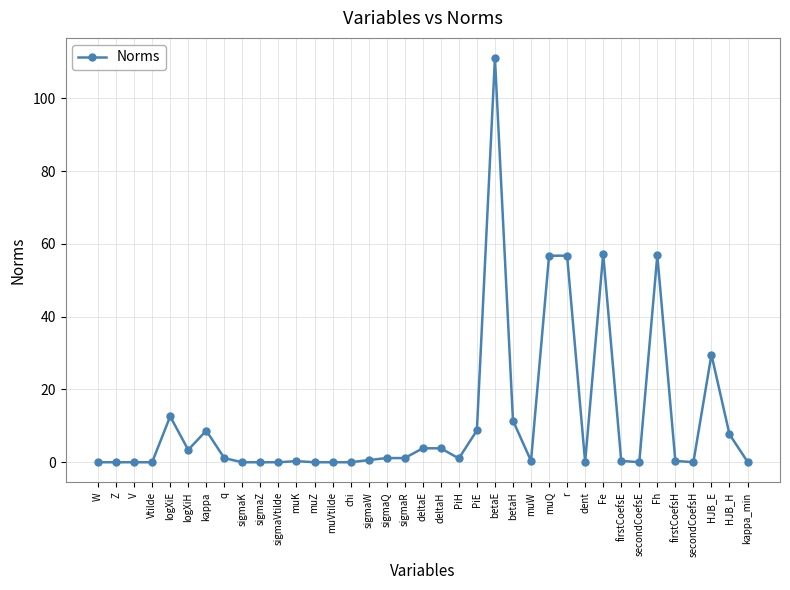

What is the ratio of the value at betaE to the value at logXiH?

32.7